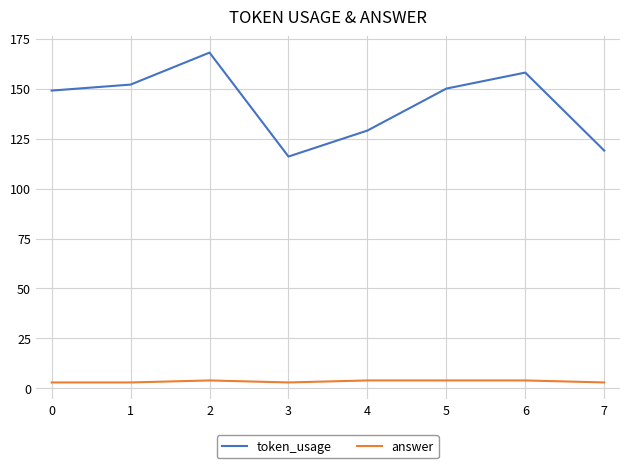

Reading right to left, transcribe all the data shown in this chart.

token_usage: 119	158	150	129	116	168	152	149
answer: 3	4	4	4	3	4	3	3